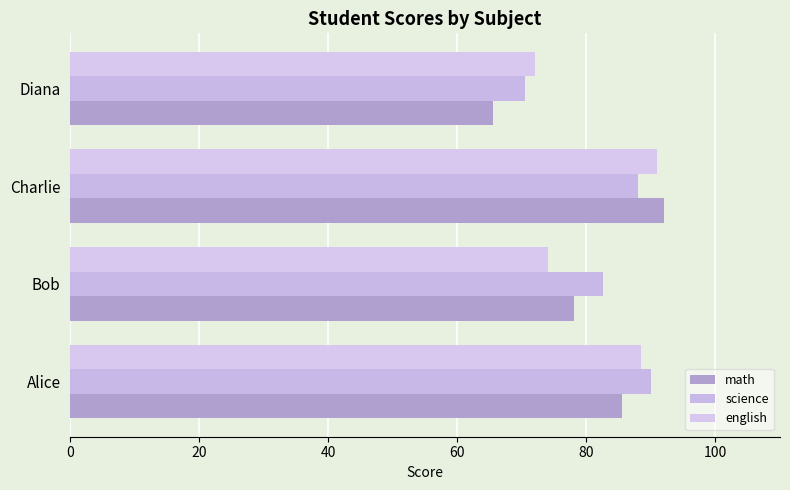

At how many categories does at least one series exceed 74?

3